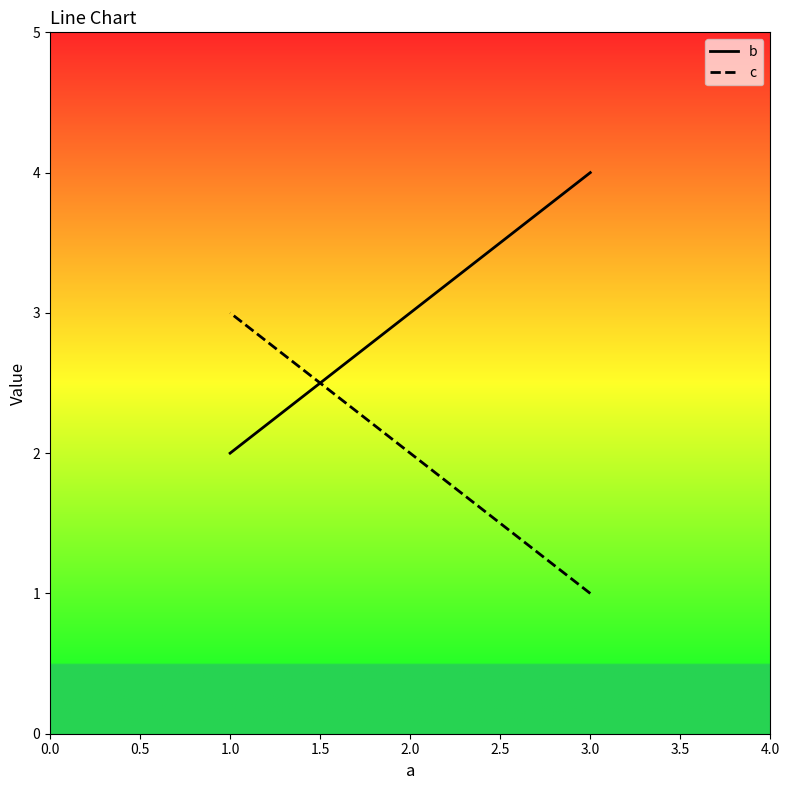

Is it true that c equals 1 at 2.0?

False